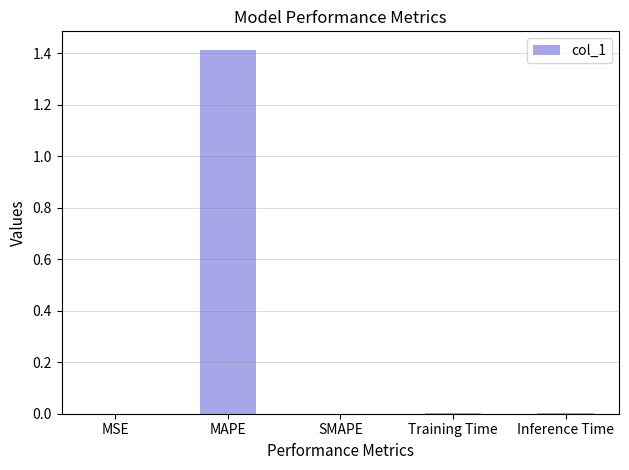

True or false: the data shows 0.0 at MSE.

True